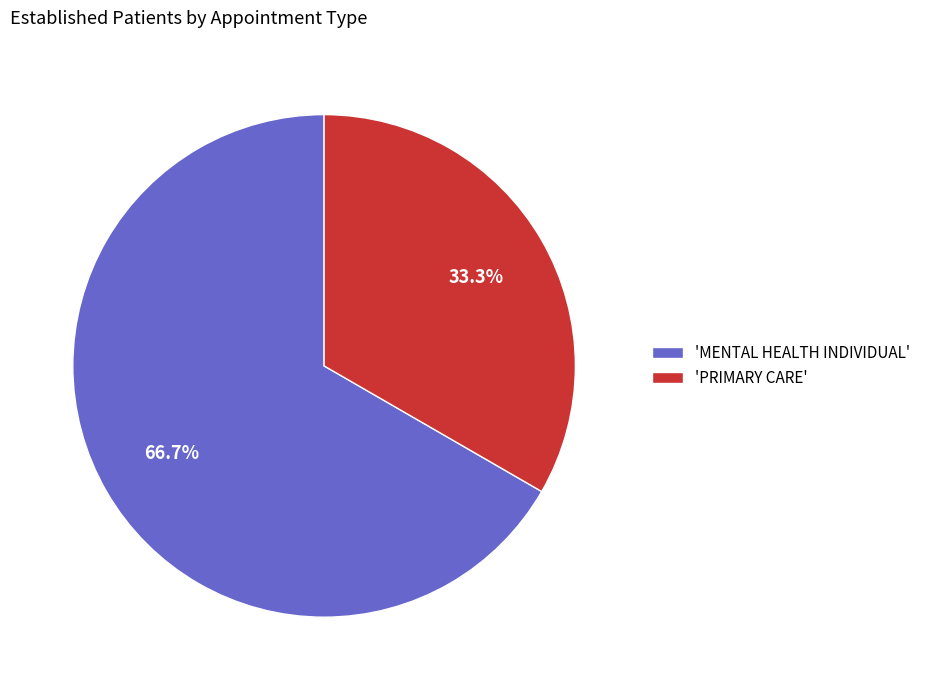

Rank the categories by value from lowest to highest.

'PRIMARY CARE', 'MENTAL HEALTH INDIVIDUAL'